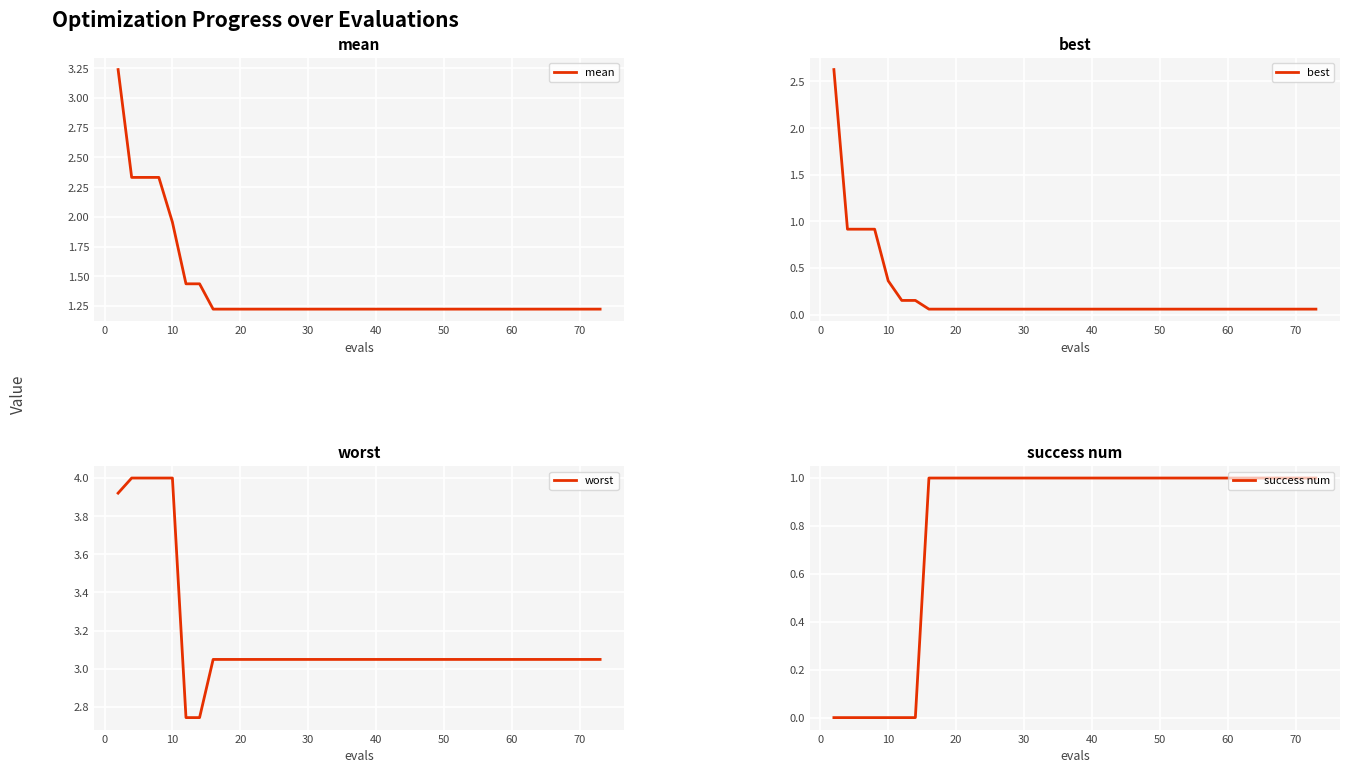

True or false: worst and best intersect in this chart.

False